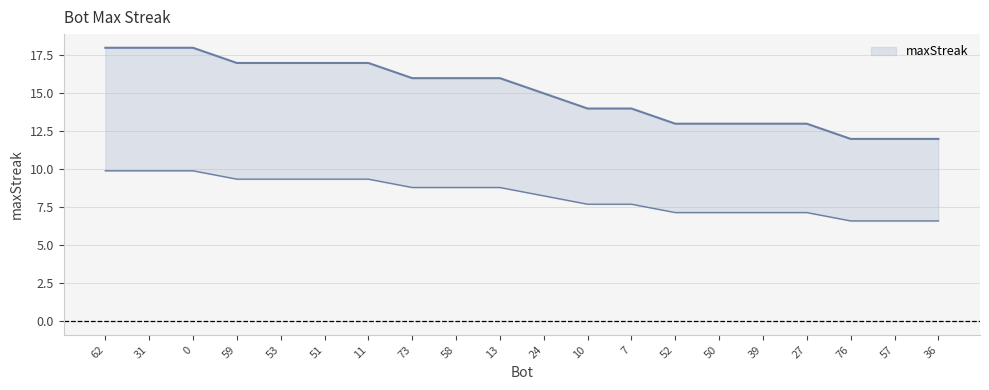

List the labels in order of value, largest first.

62, 31, 0, 59, 53, 51, 11, 73, 58, 13, 24, 10, 7, 52, 50, 39, 27, 76, 57, 36